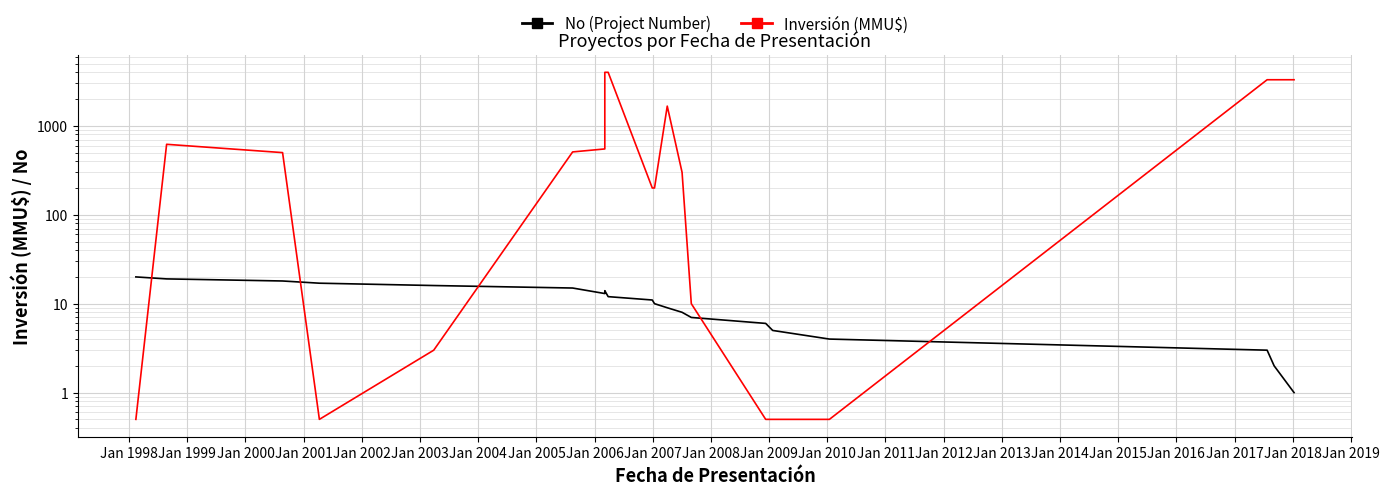

What is the difference between the maximum and second lowest values in the Inversión (MMU$) series?

3999.5